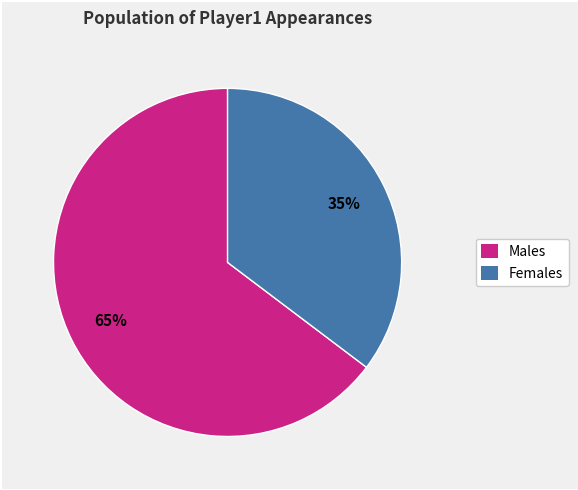

Is there a majority slice in this chart?

Yes